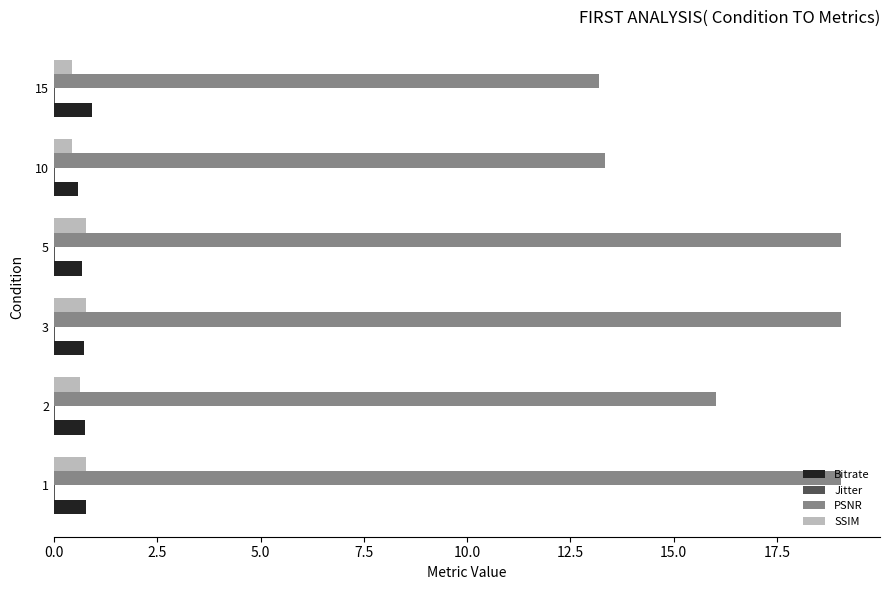

Which series has the widest spread of values?

PSNR